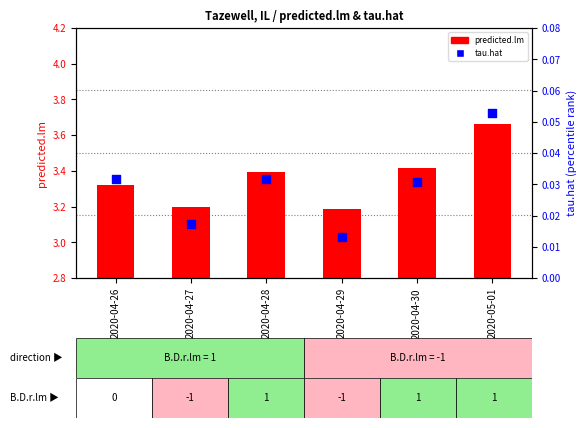

Which series contains the highest Y value?

predicted.lm